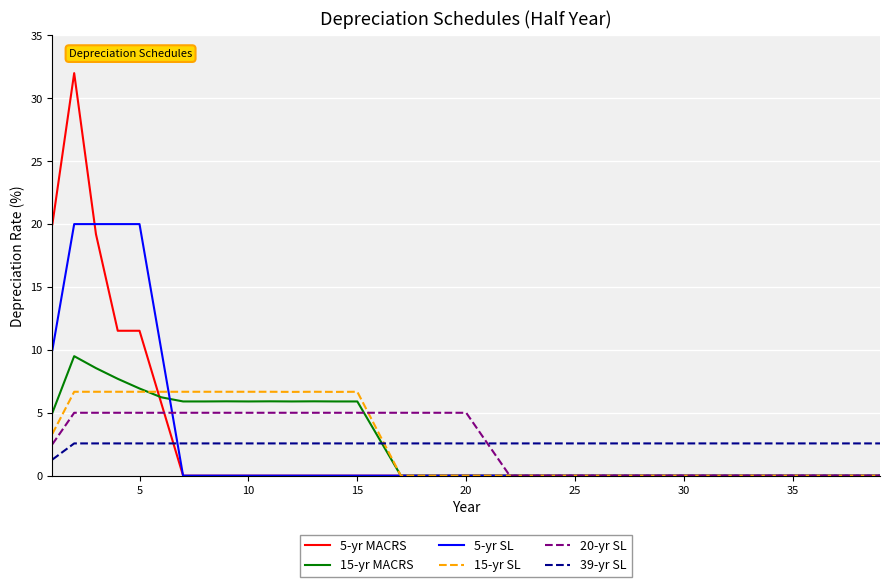

What is the highest value of the 5-yr MACRS series?

32.0